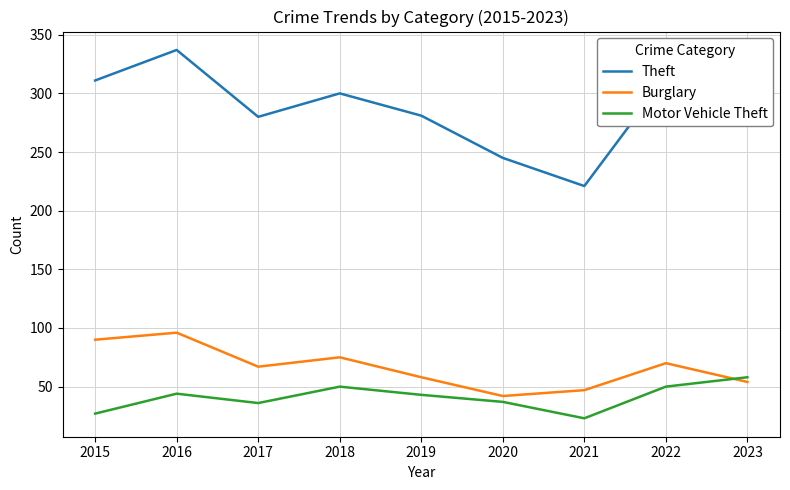

What is the sum of all Motor Vehicle Theft values?

368